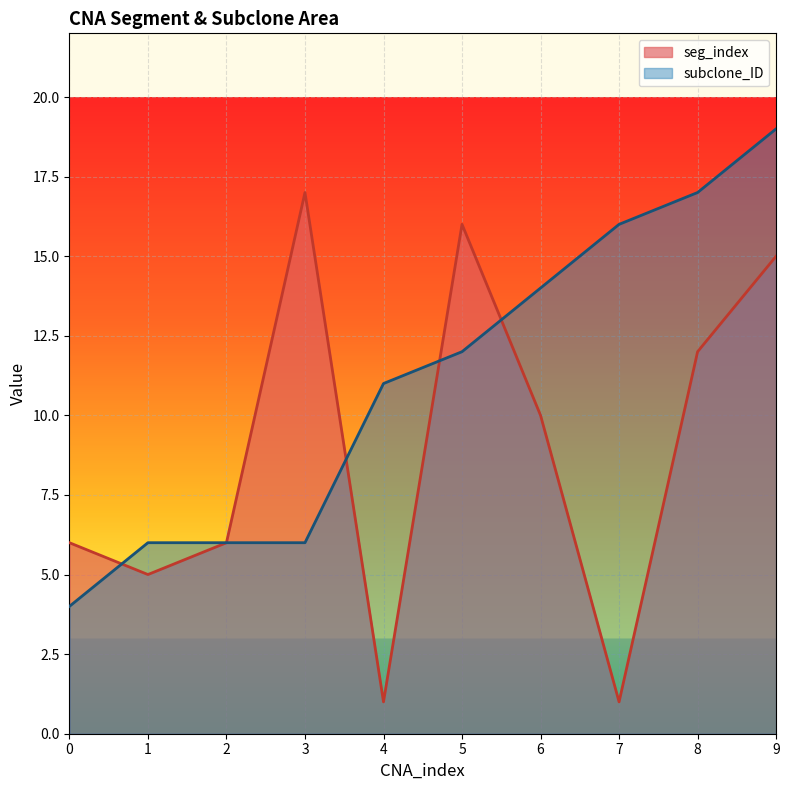

What is the smallest value displayed?

1